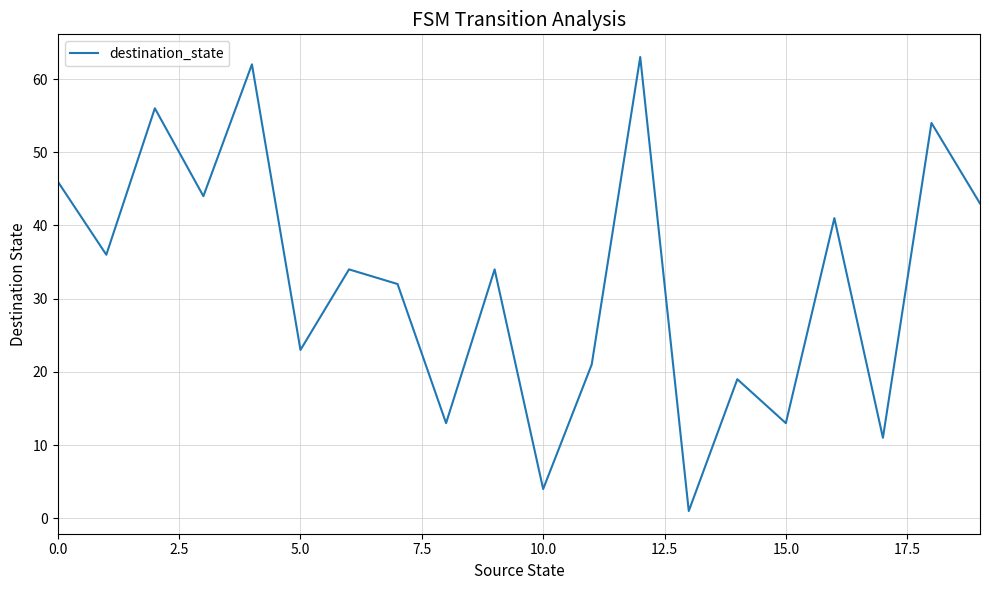

How many interior local valleys (lower than both neighbors) does the data have?

8